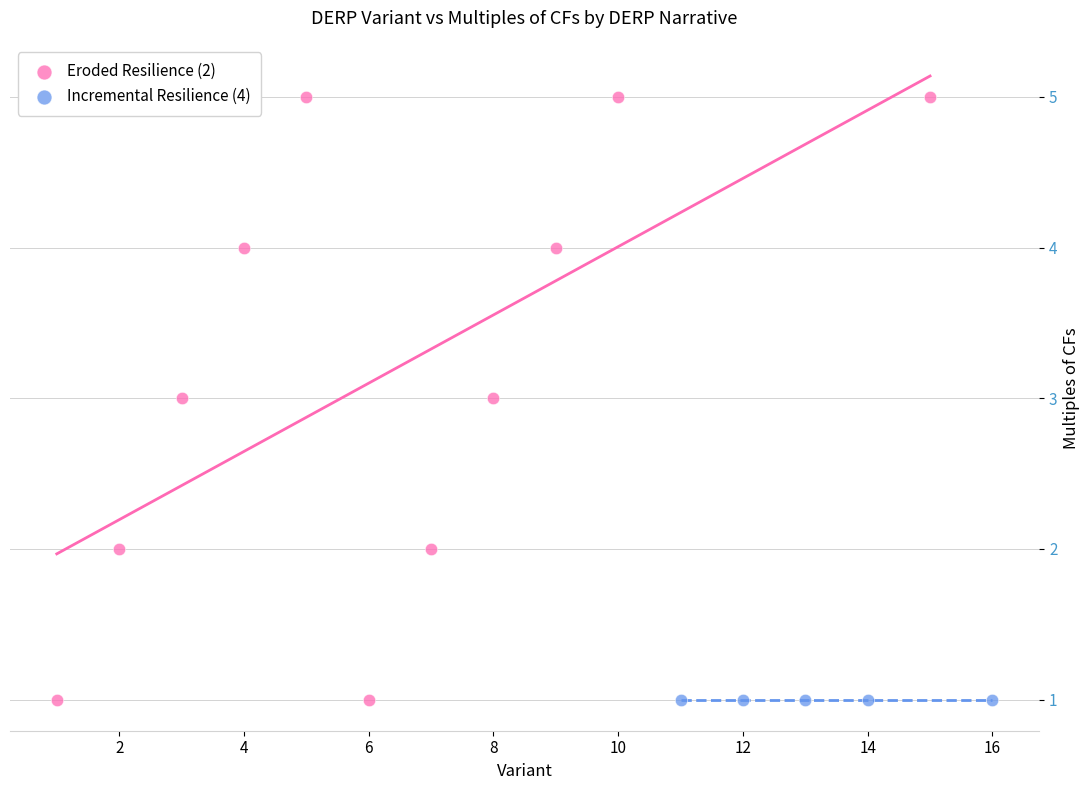

Which series reaches the maximum Y coordinate?

Eroded Resilience (2)